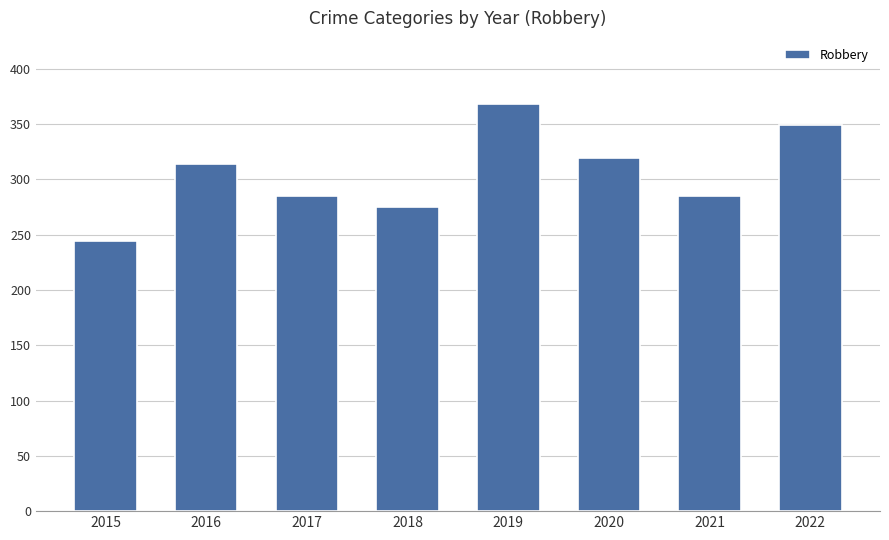

What is the minimum value shown in the chart?

244